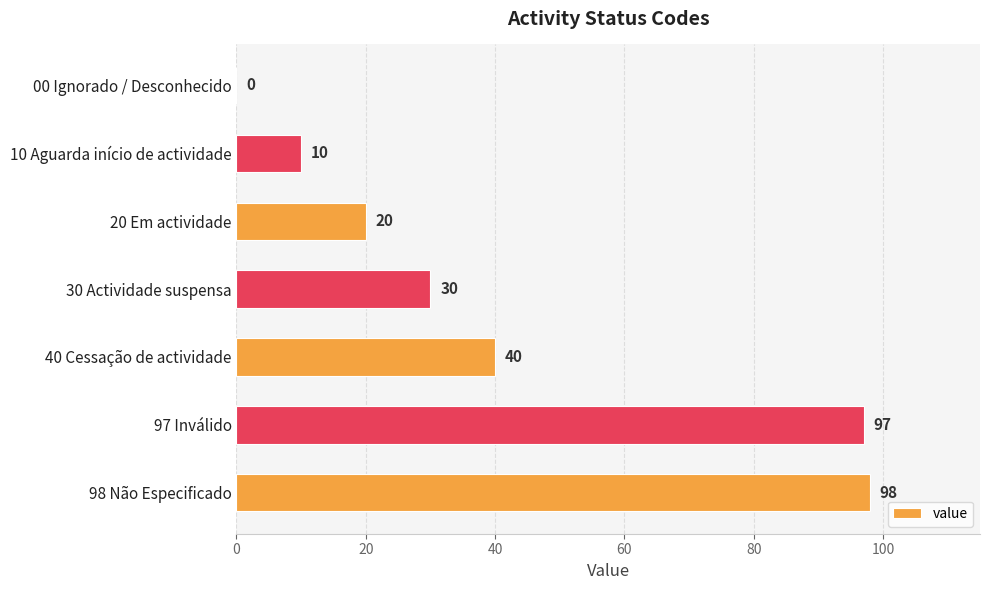

Which label corresponds to the largest value in the chart?

98 Não Especificado